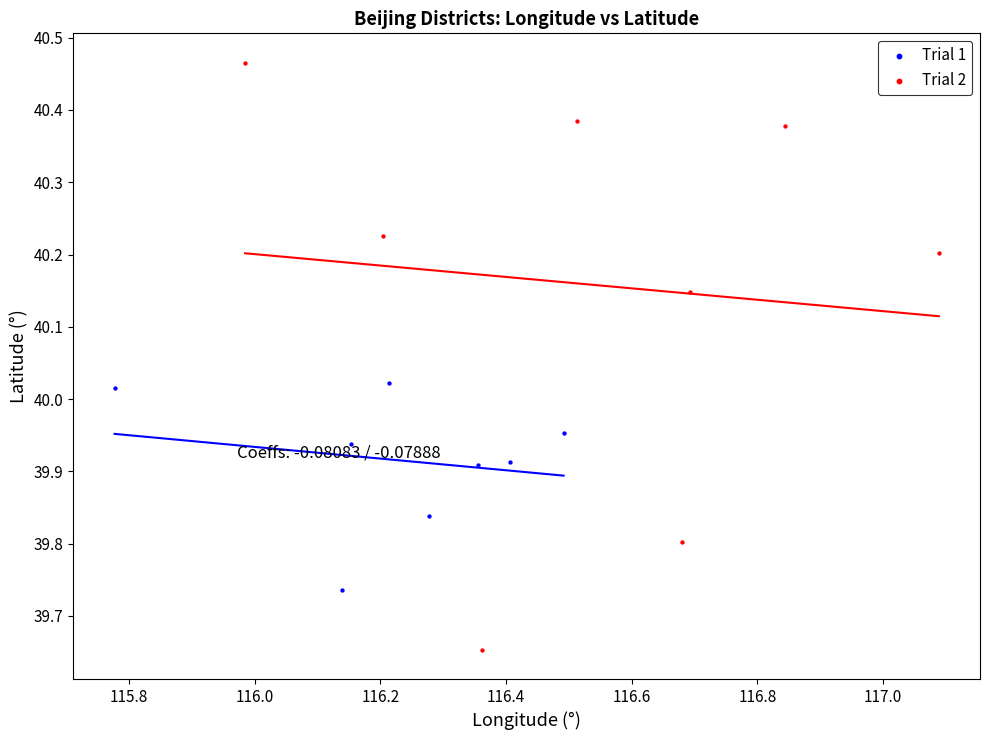

What are all the series names shown in the legend?

Trial 1, Trial 2